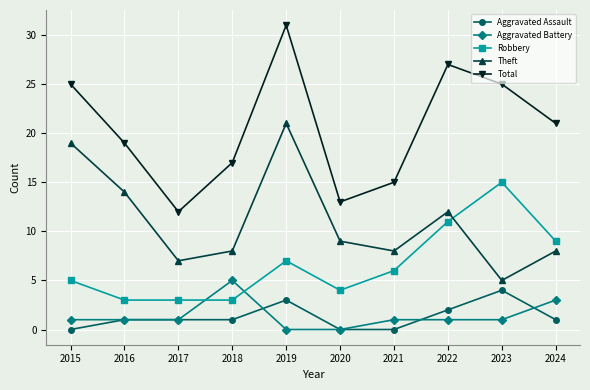

What is the value of the Robbery point at the 9th from the left?

15